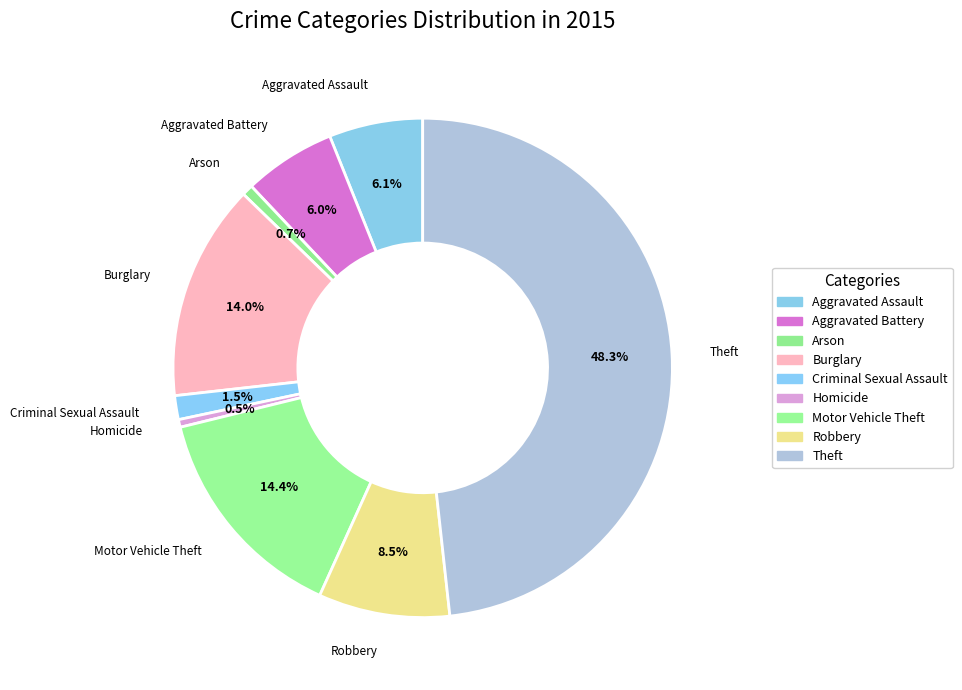

How many segments does this pie chart have?

9